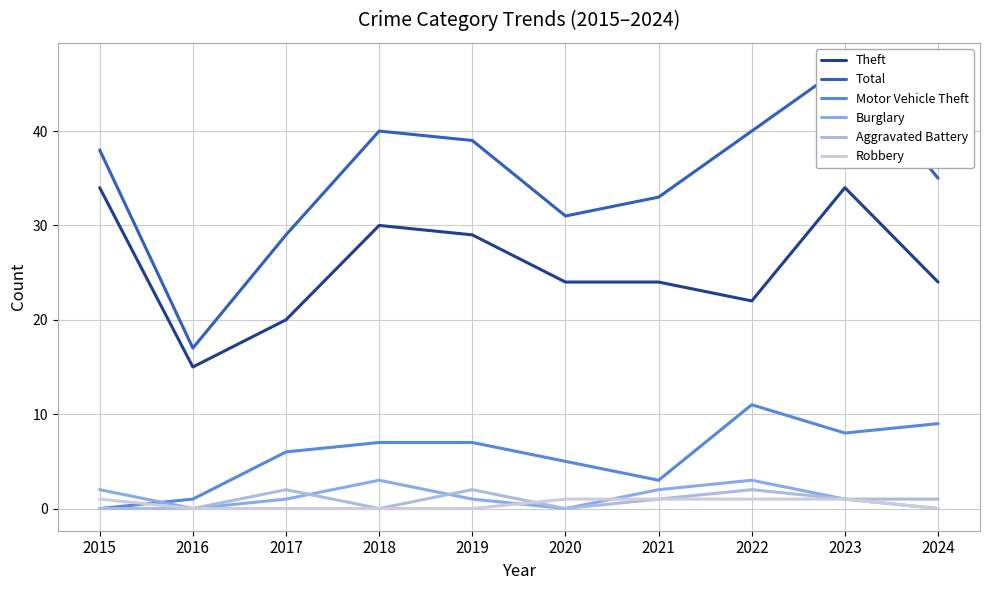

Does the chart have visible grid lines?

Yes